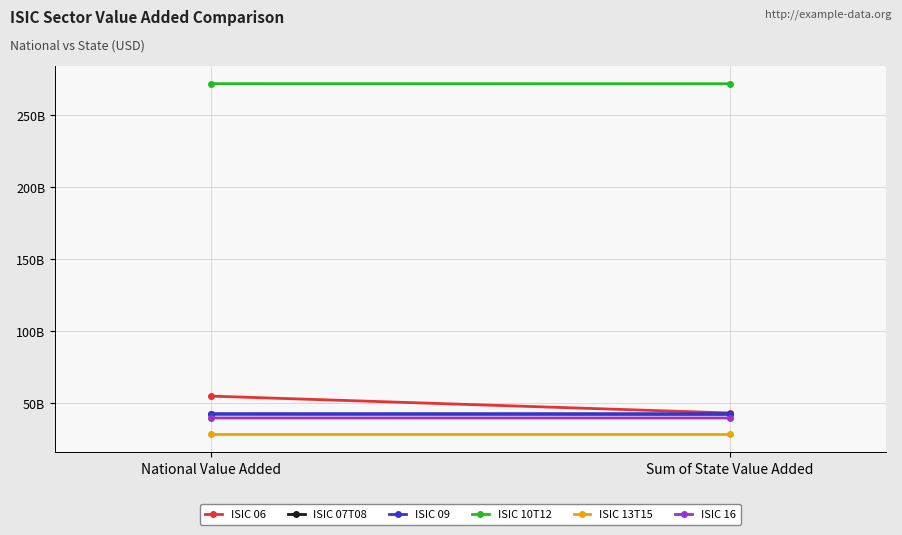

Which label corresponds to the largest value in the chart?

National Value Added